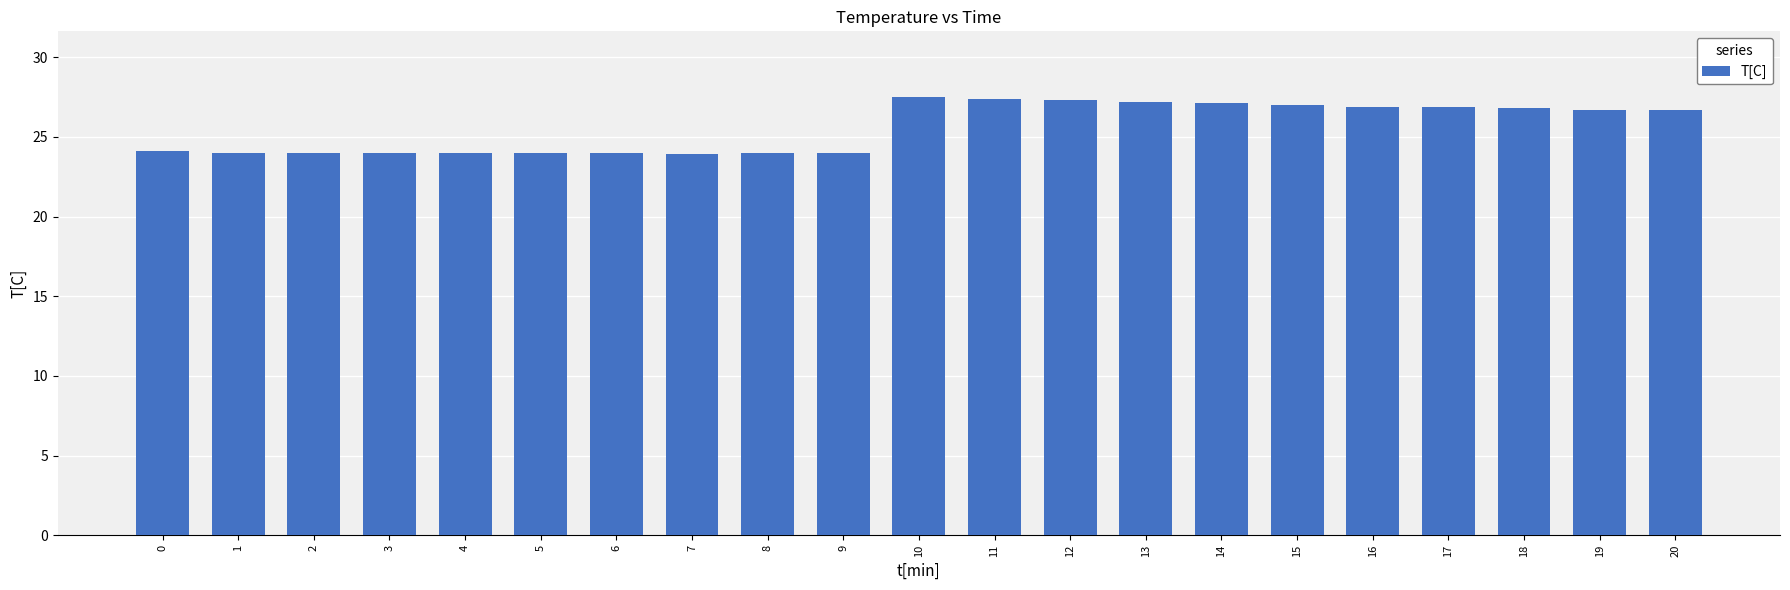

Read the value at 10.

27.5